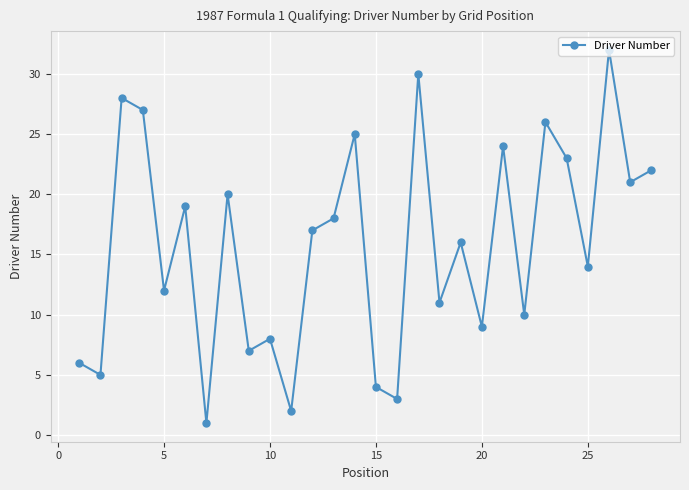

What is the average value?

16